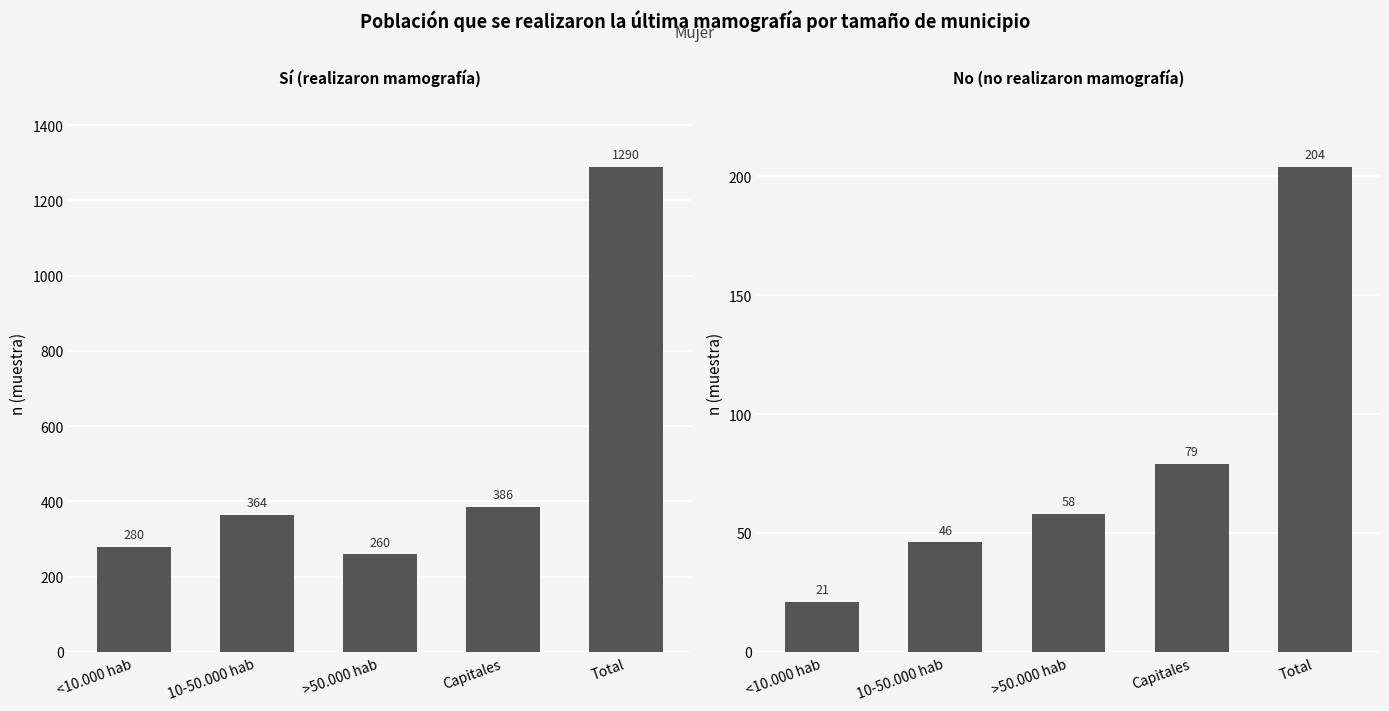

What are all the series names shown in the legend?

Sí, No